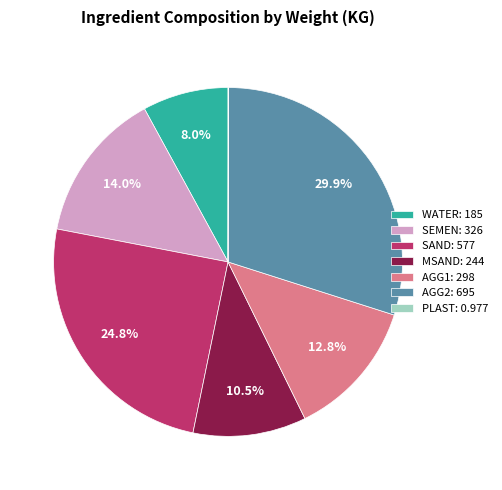

To the nearest percent, what is the average slice percentage?

14%